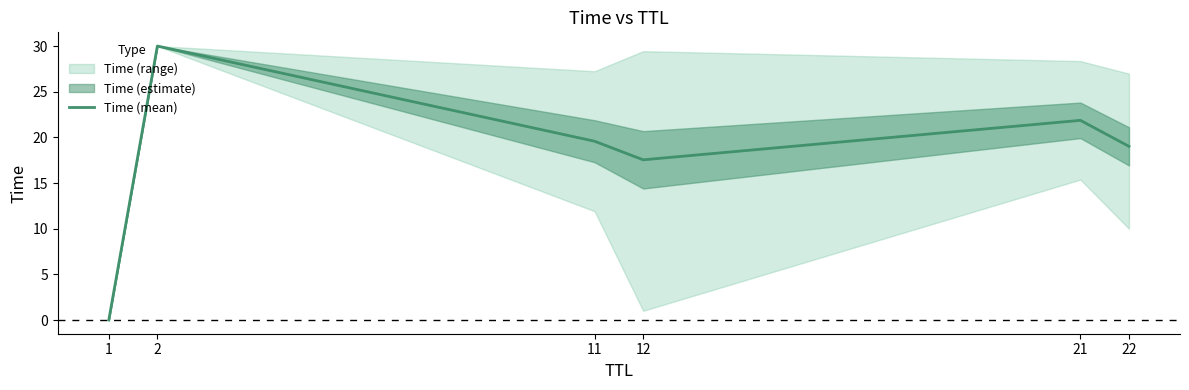

What is the difference between the maximum and minimum values?

30.0